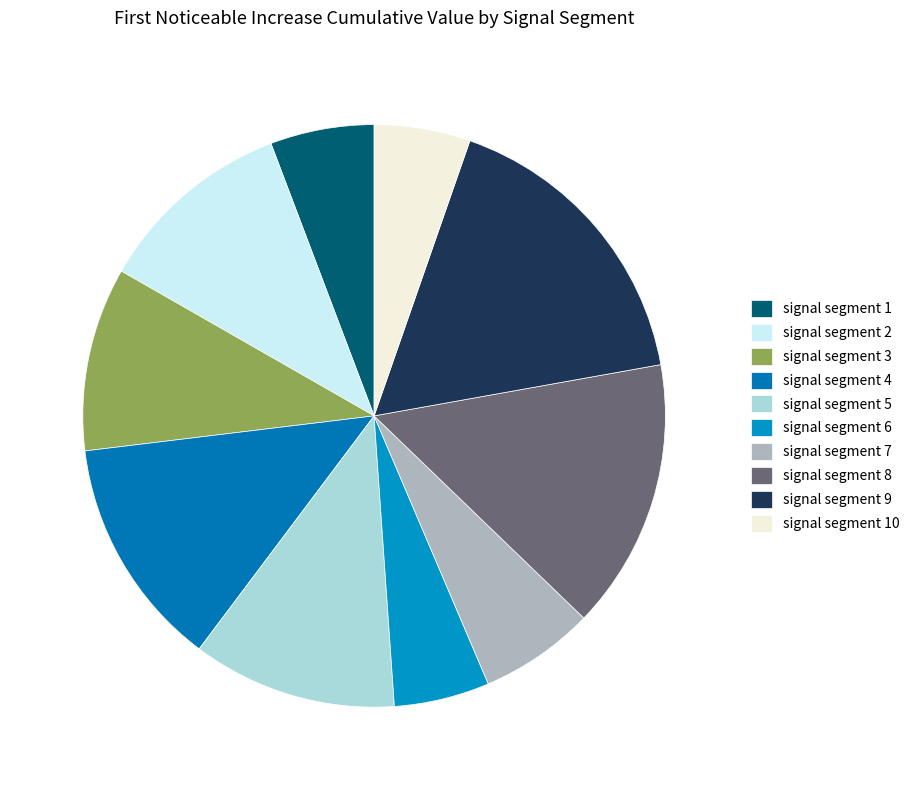

Which category has the smallest portion of the pie?

signal segment 6